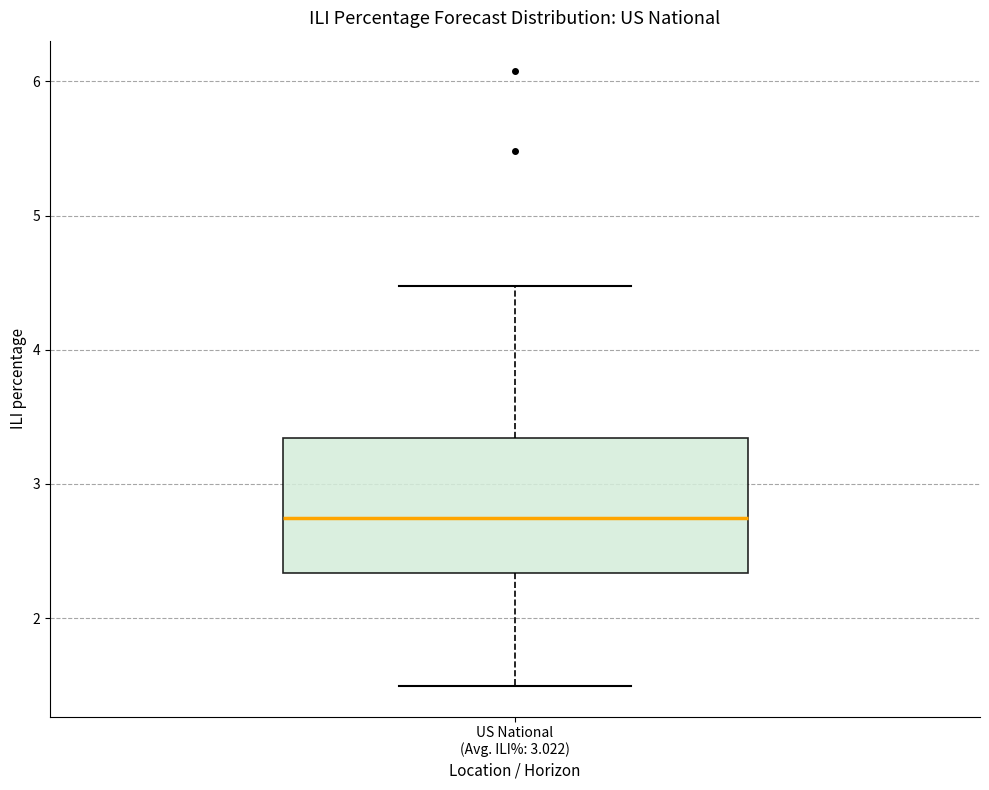

Transcribe this box plot: give where the median line is, the range the box spans, and where the two whiskers end, as read against the y-axis. The values are not printed on the chart, so give them approximately, as read against the axis.

median 2.7, box 2.3 to 3.3, whiskers 1.5 to 4.5